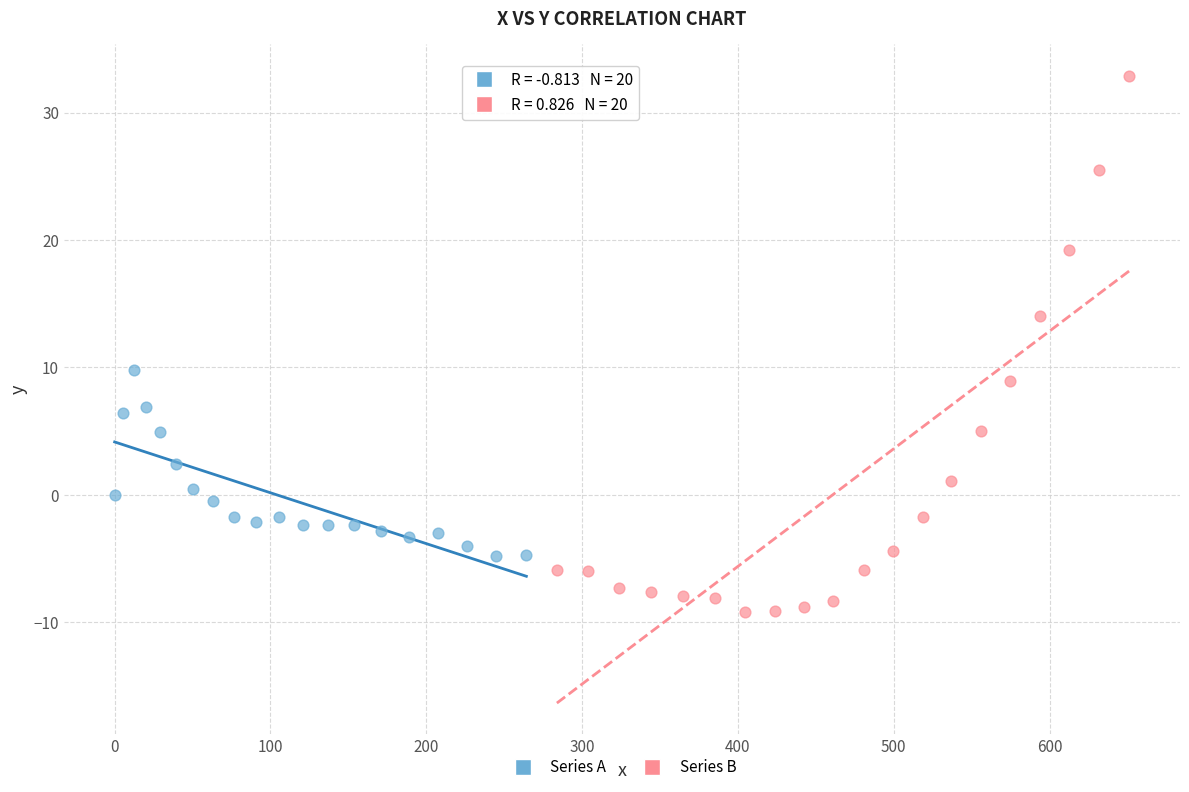

Which series has the widest spread of Y values?

Series B